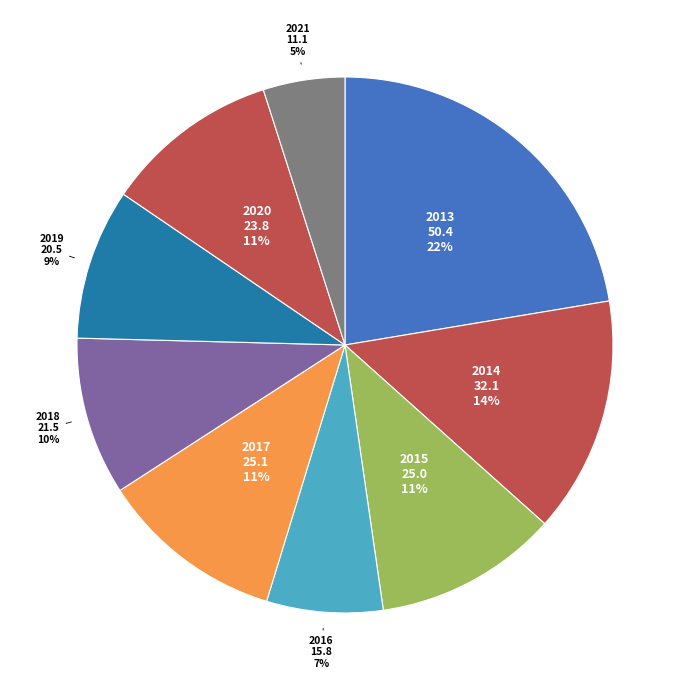

To the nearest percent, what is the difference between the largest and smallest slice percentages?

17%